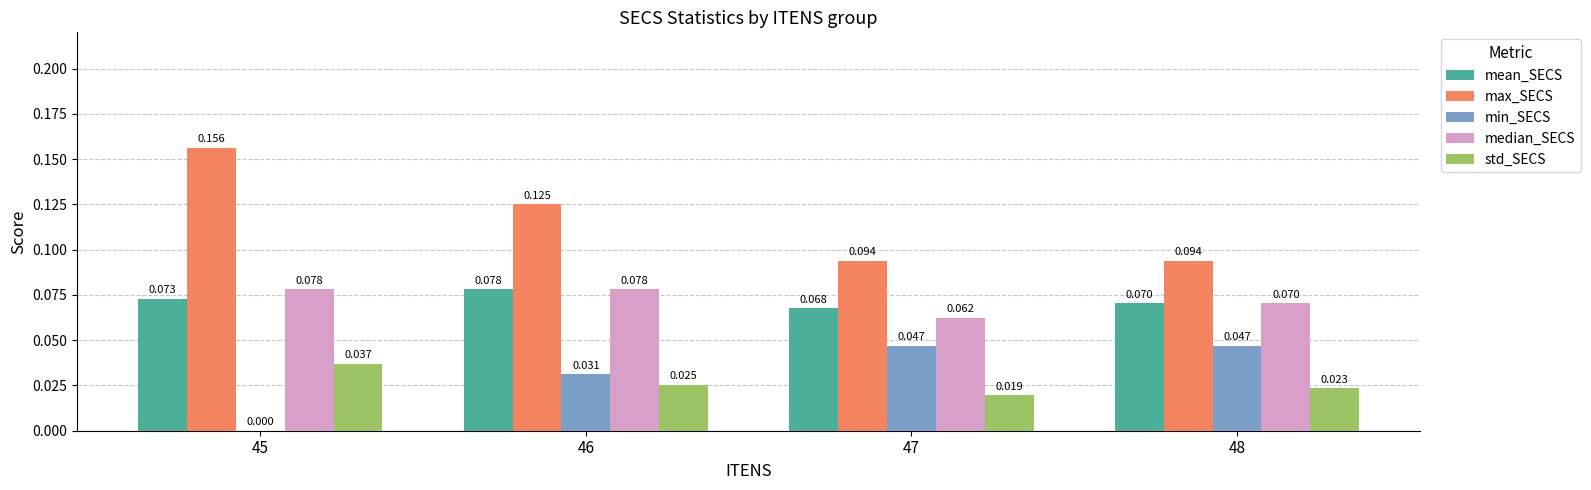

Is the value of median_SECS at 45 greater than the value of min_SECS at 47?

Yes